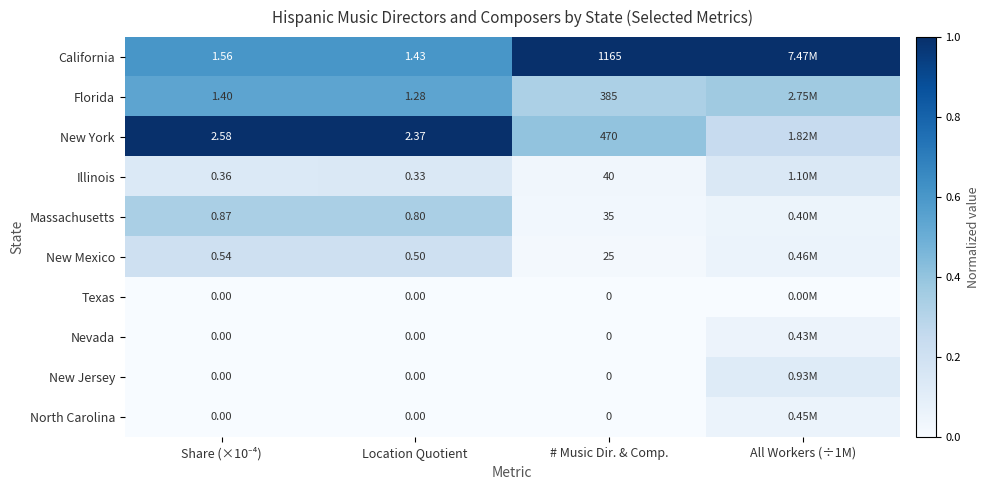

Between Location Quotient and # Music Dir. & Comp., which series saw the biggest shift?

California